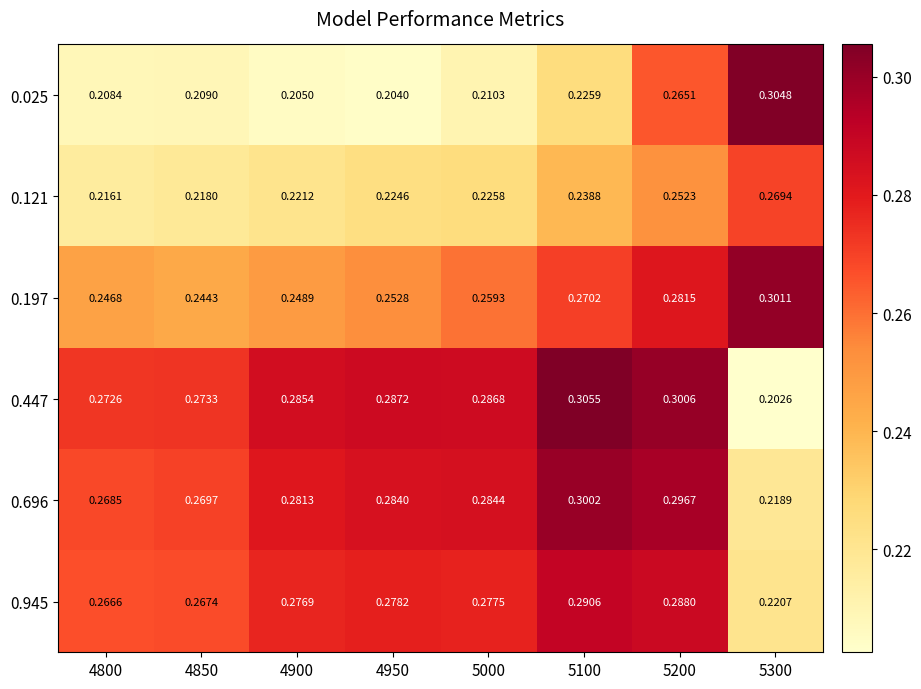

Is the value of 0.447 at 5100 greater than the value of 0.945 at 4900?

Yes